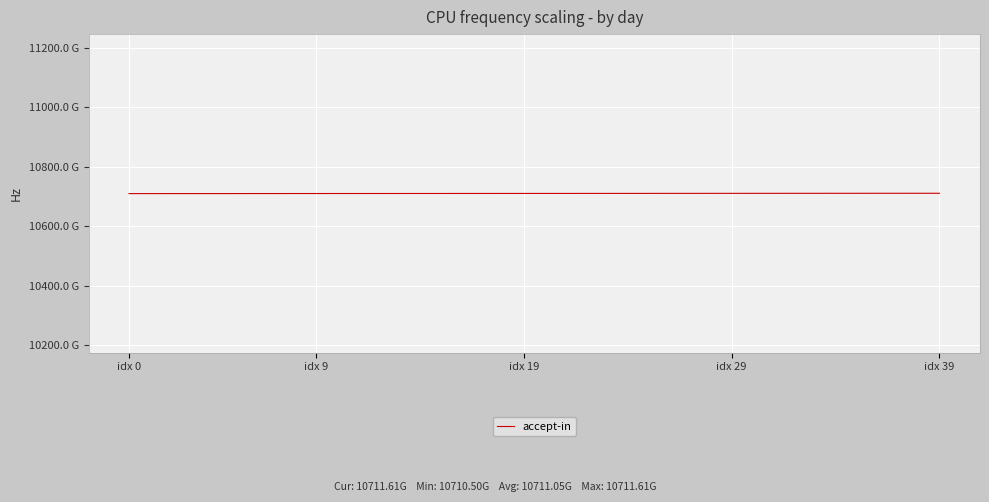

Is this an area chart (filled region under the line)?

No